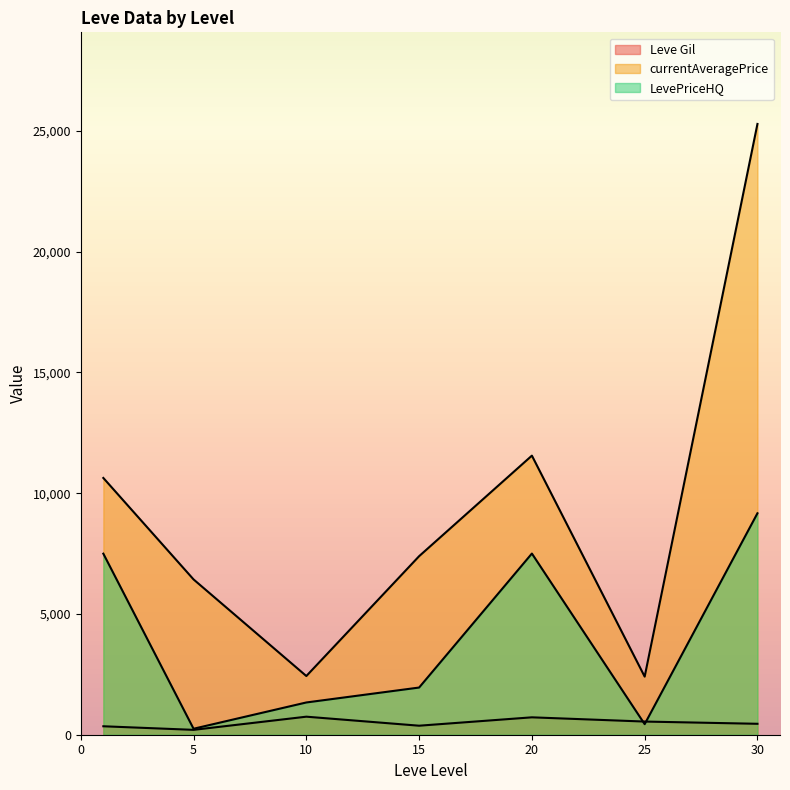

What are all the series names shown in the legend?

Leve Gil, currentAveragePrice, LevePriceHQ